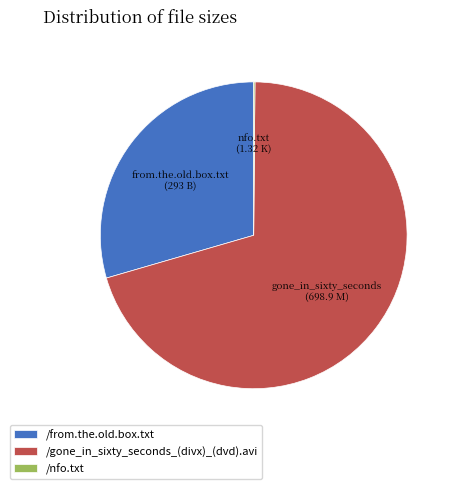

The /gone_in_sixty_seconds_(divx)_(dvd).avi slice represents 75% of the pie. True or false?

False